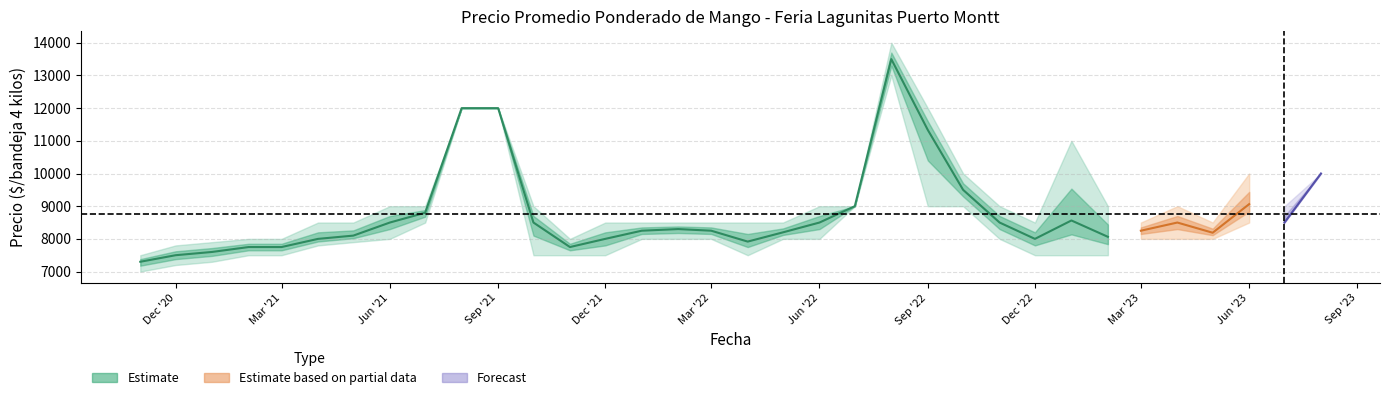

True or false: the data has more than 2 interior local peaks.

True